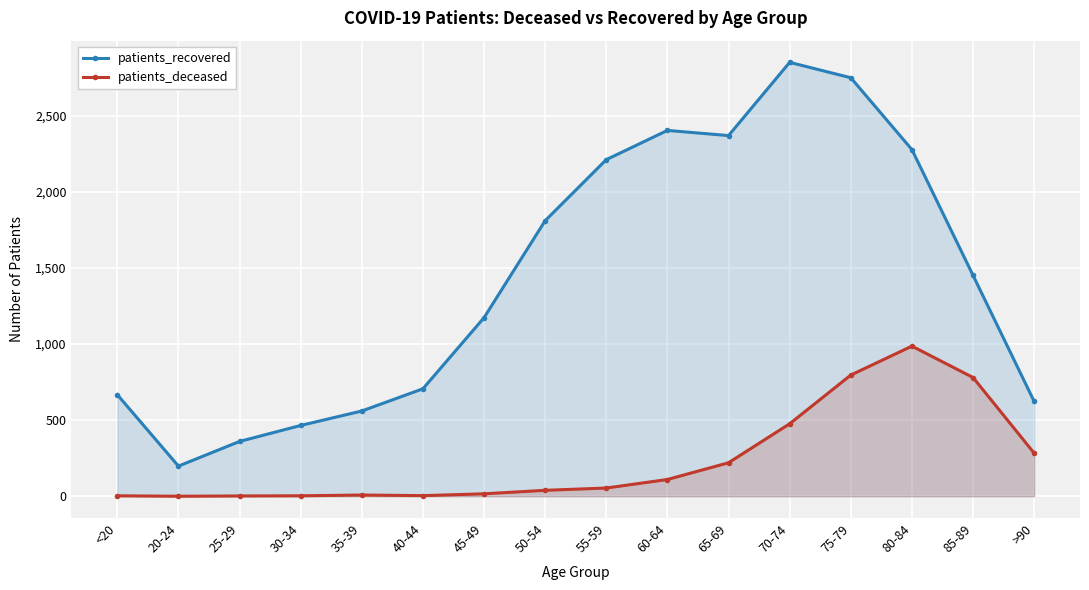

At which label does patients_recovered first exceed 1451?

50-54